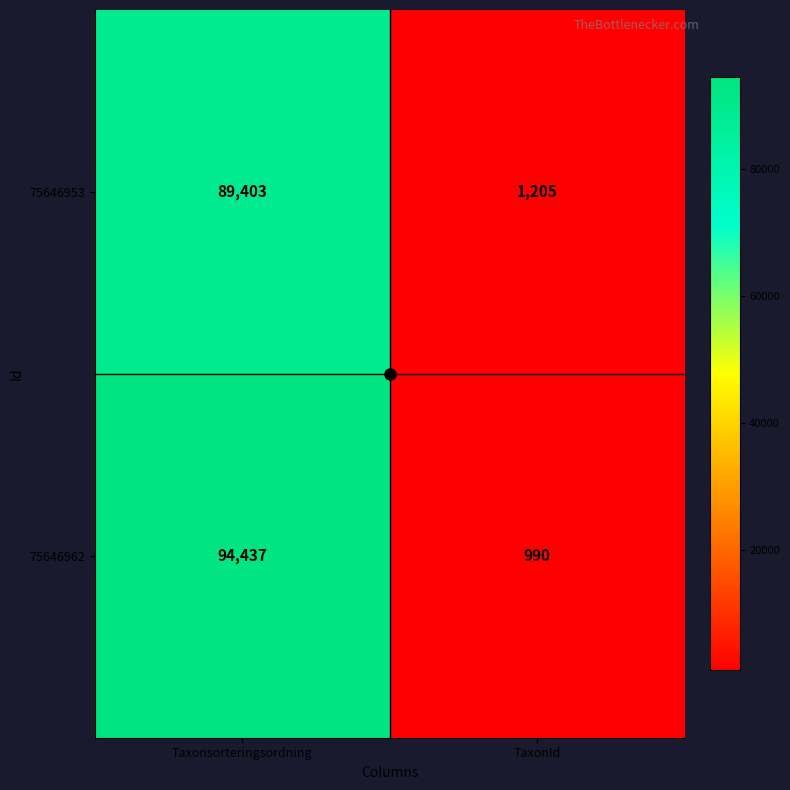

Is it true that 75646962 equals 990 at TaxonId?

True